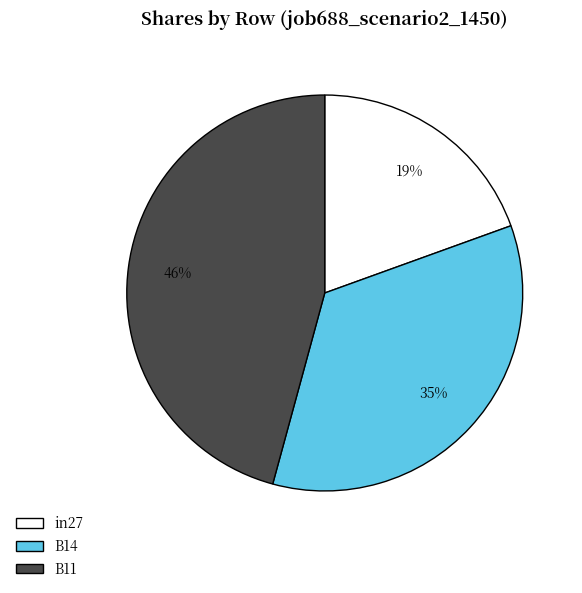

Between B14 and B11, which is larger?

B11